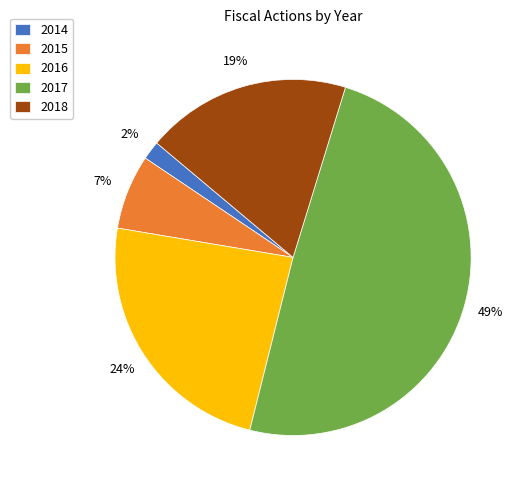

Between 2015 and 2017, which is larger?

2017